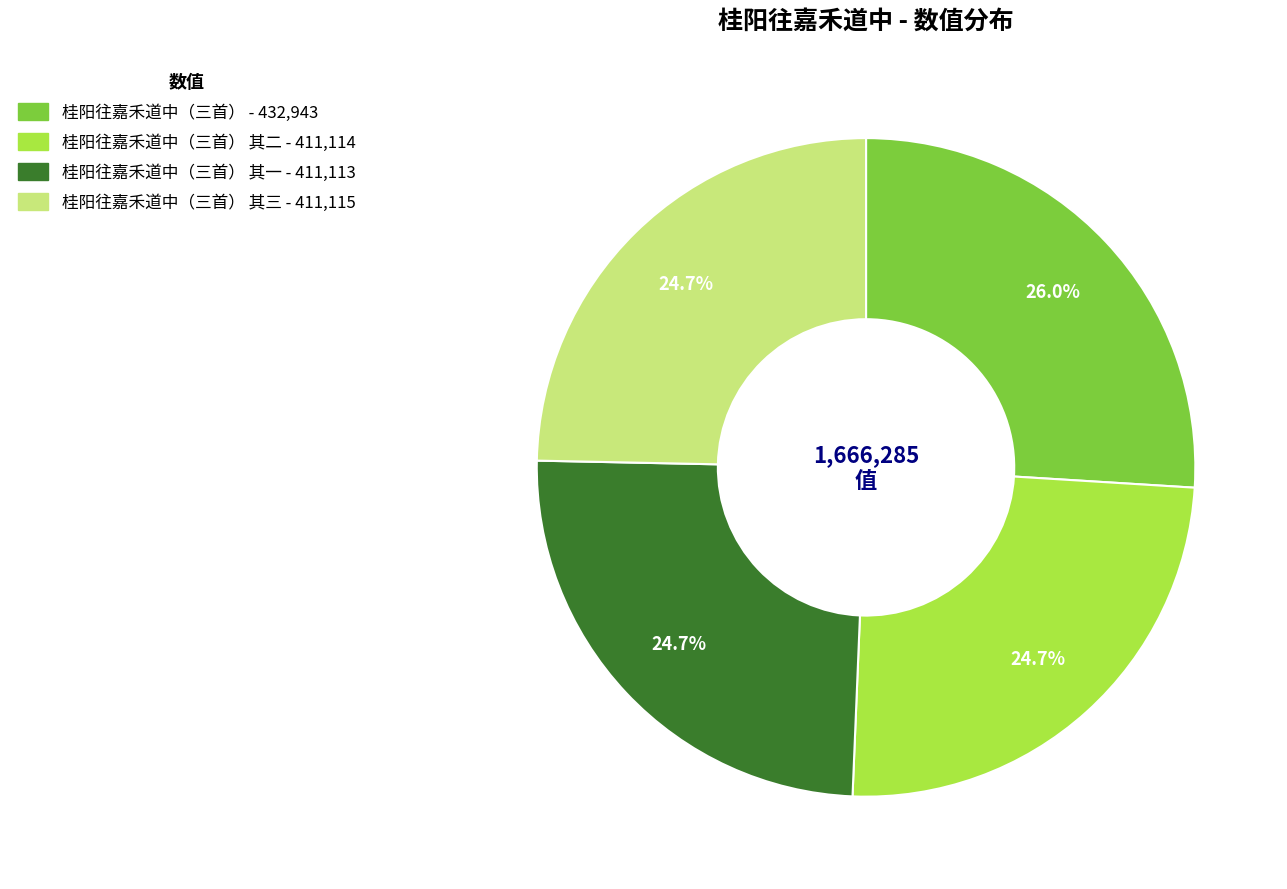

Does any single category account for the majority?

No